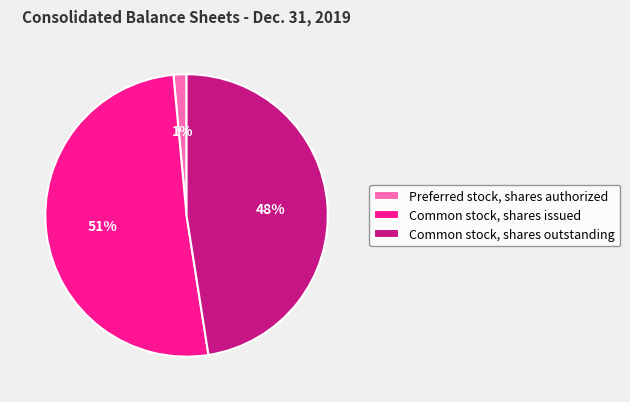

Rank the categories by value from lowest to highest.

Preferred stock, shares authorized, Common stock, shares outstanding, Common stock, shares issued